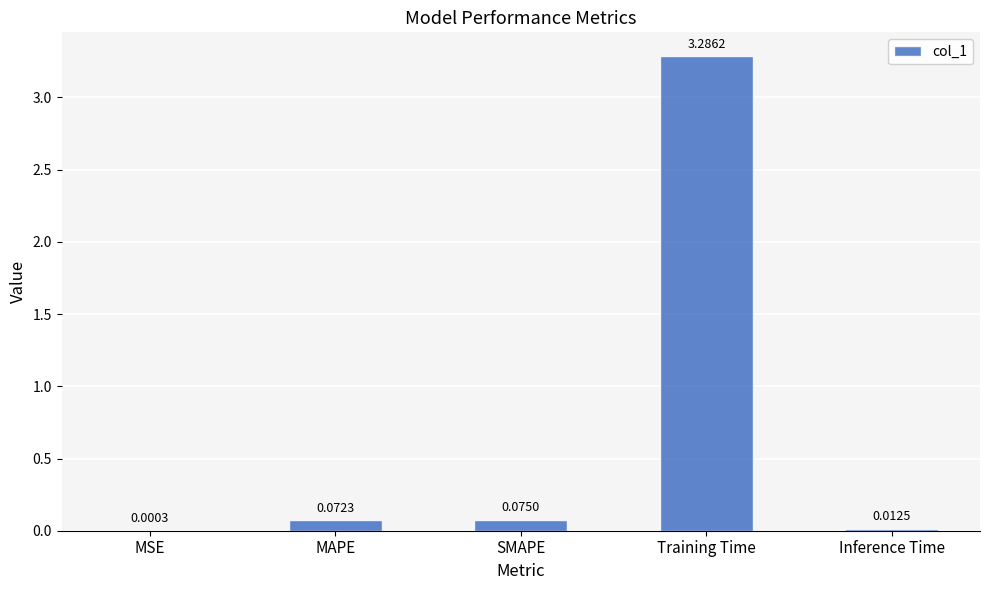

At which category does the chart reach its peak across all series?

Training Time